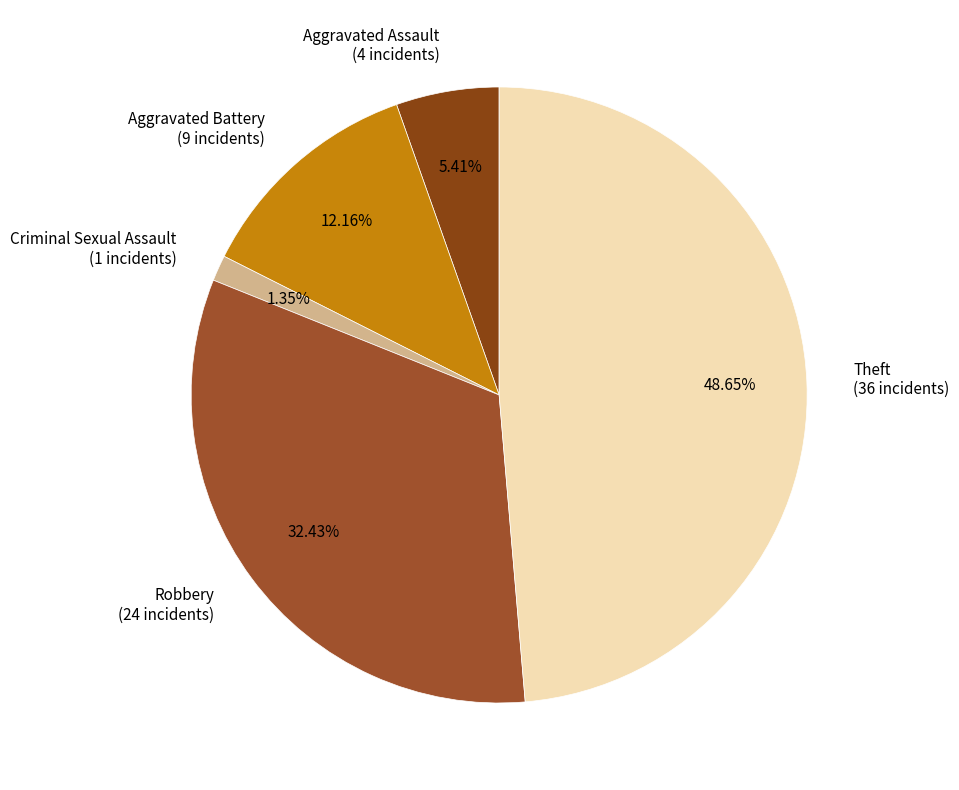

How many segments does this pie chart have?

5